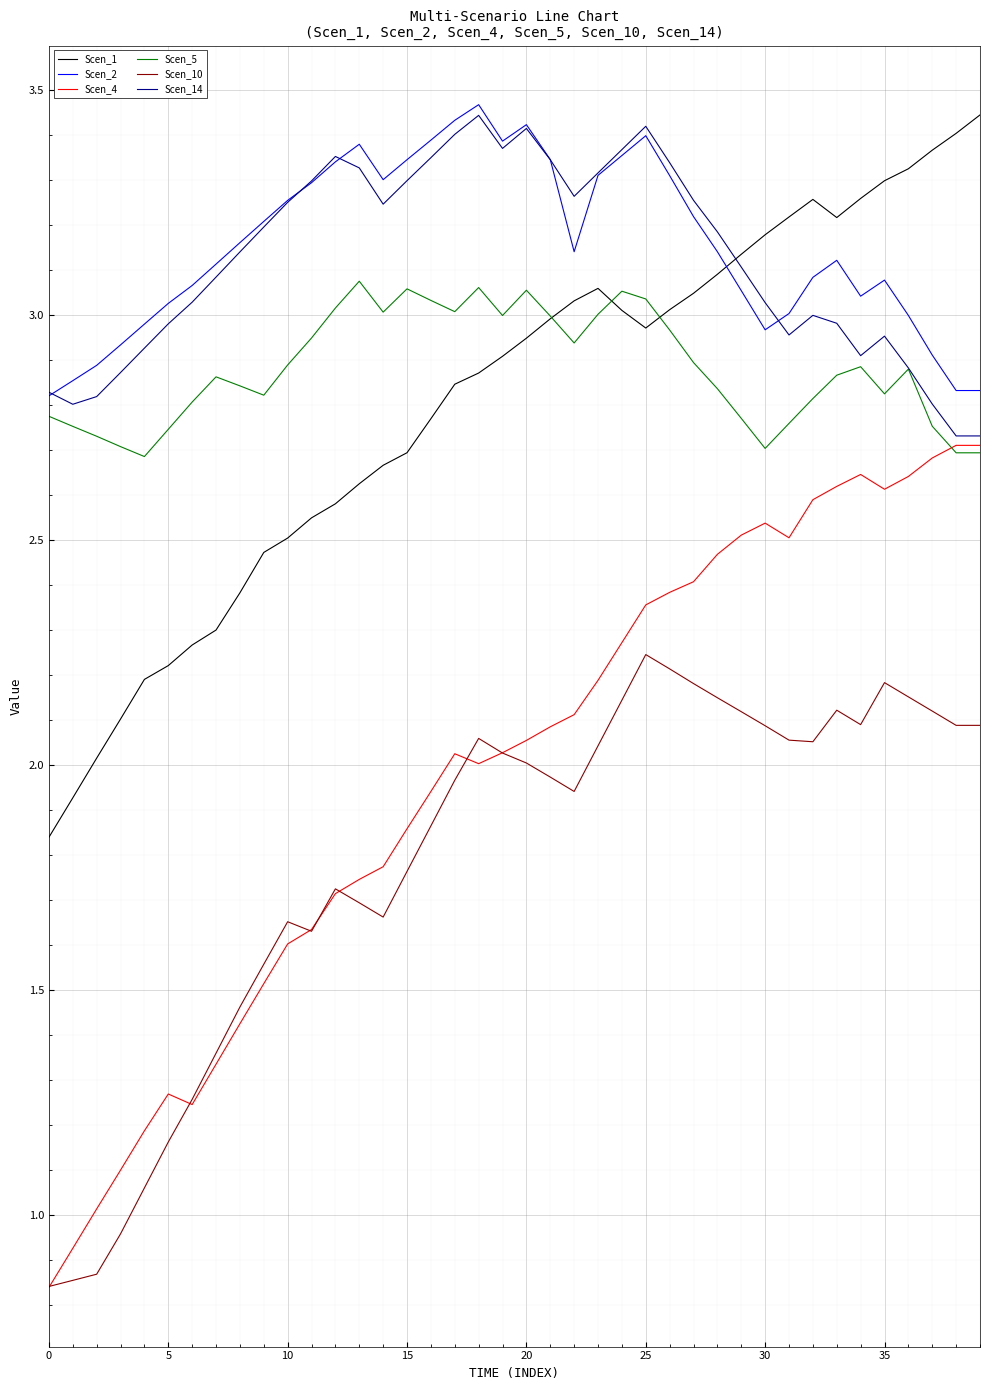

At how many categories does at least one series exceed 2?

40